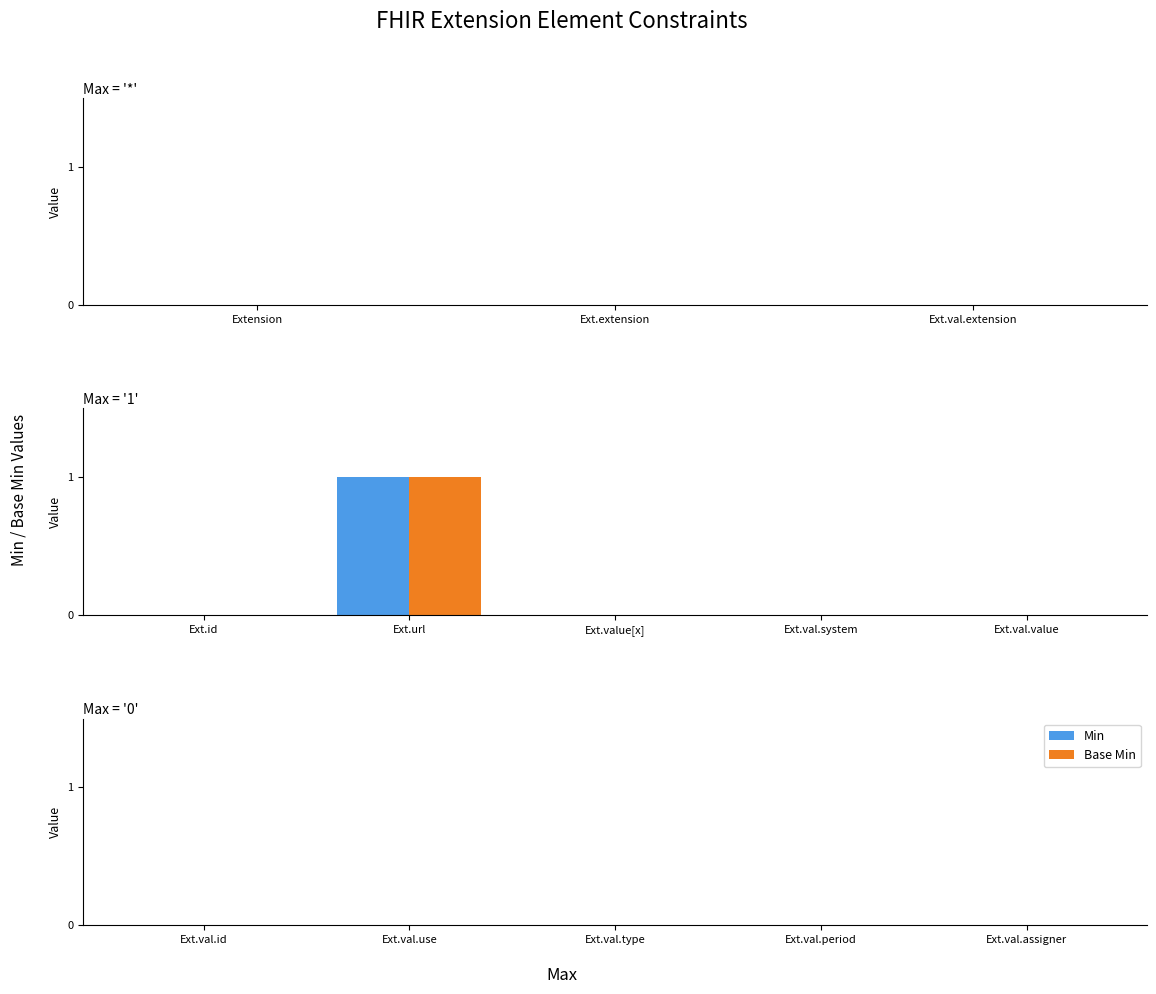

Which label corresponds to the largest value in the chart?

Ext.url